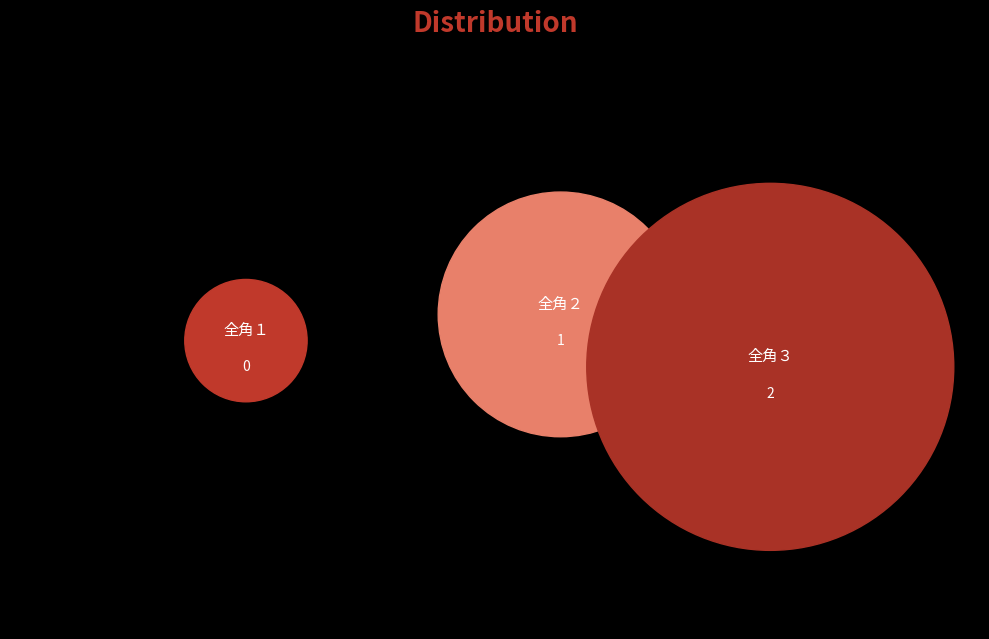

To the nearest percent, what is the difference between the largest and smallest slice percentages?

67%